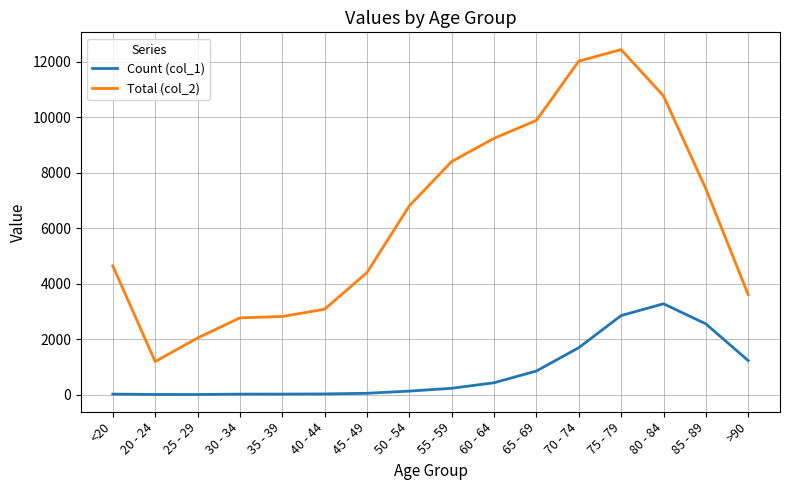

Which series has the largest range (max minus min)?

Total (col_2)